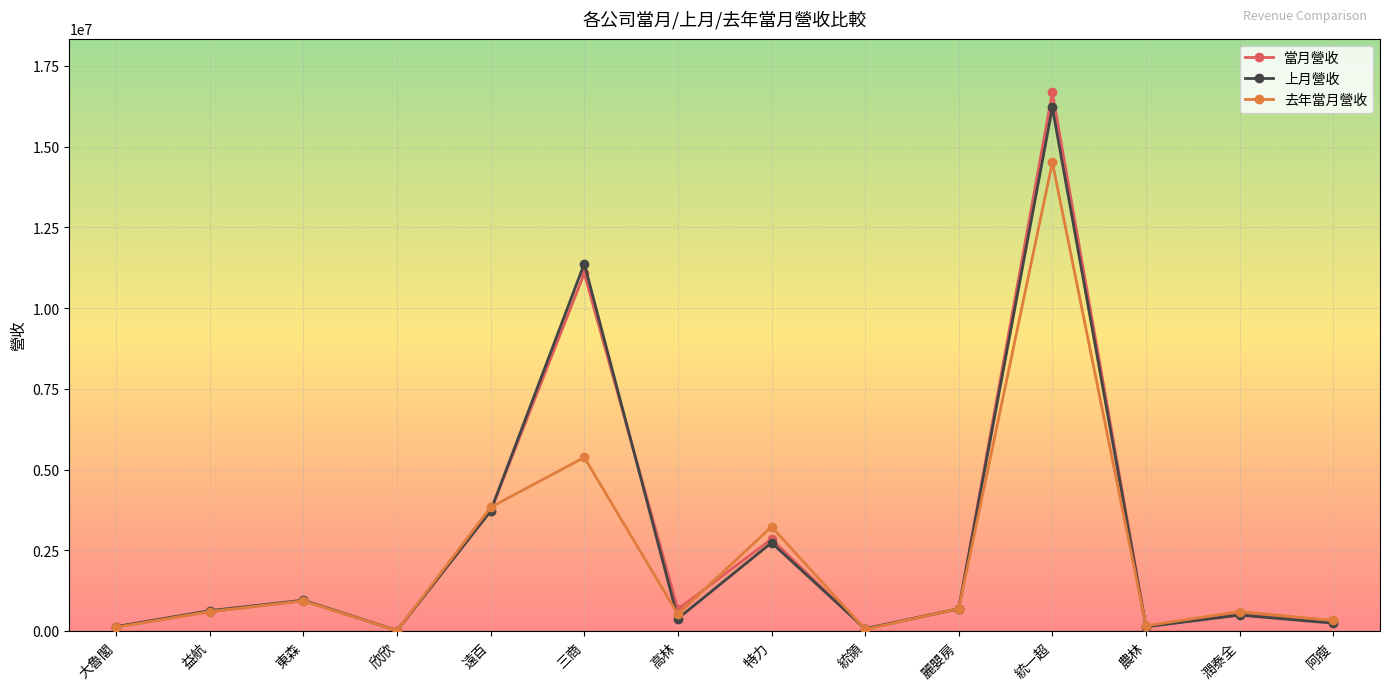

True or false: 當月營收 has more than 0 interior local peaks.

True